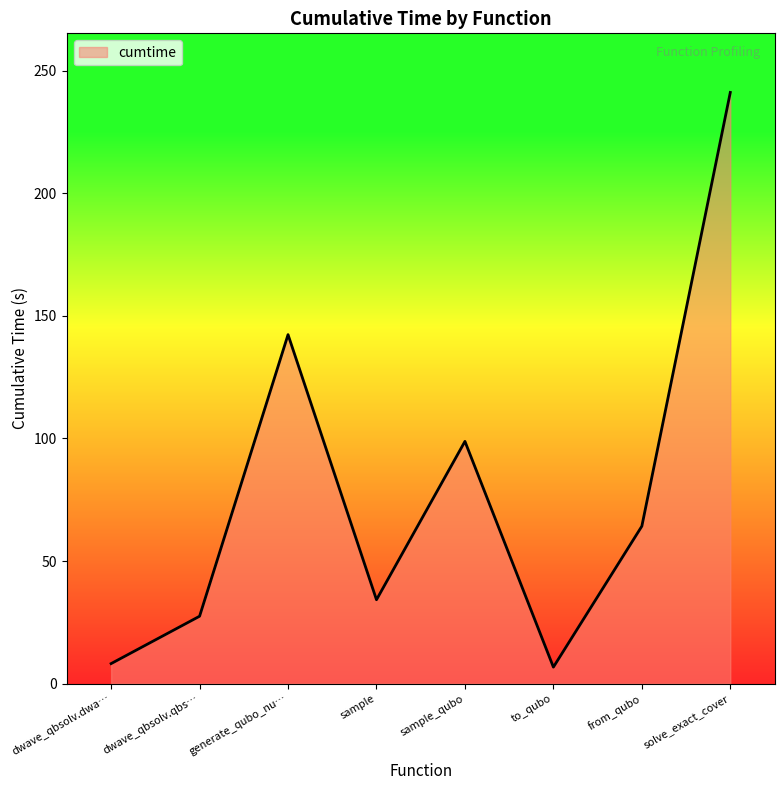

Reading left to right, what are all the values shown in this chart?

8.1	27.5	142.4	34.2	98.8	6.7	64.2	241.2